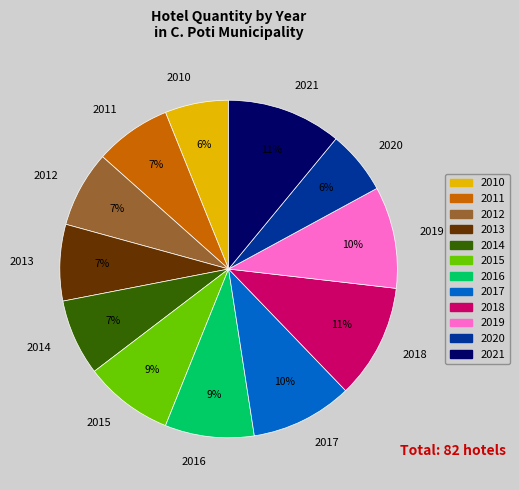

To the nearest percent, what is the difference between the largest and smallest slice percentages?

5%